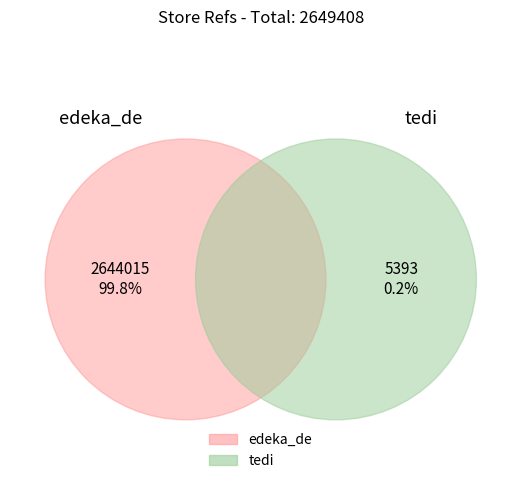

Rank the categories by value from highest to lowest.

edeka_de, tedi